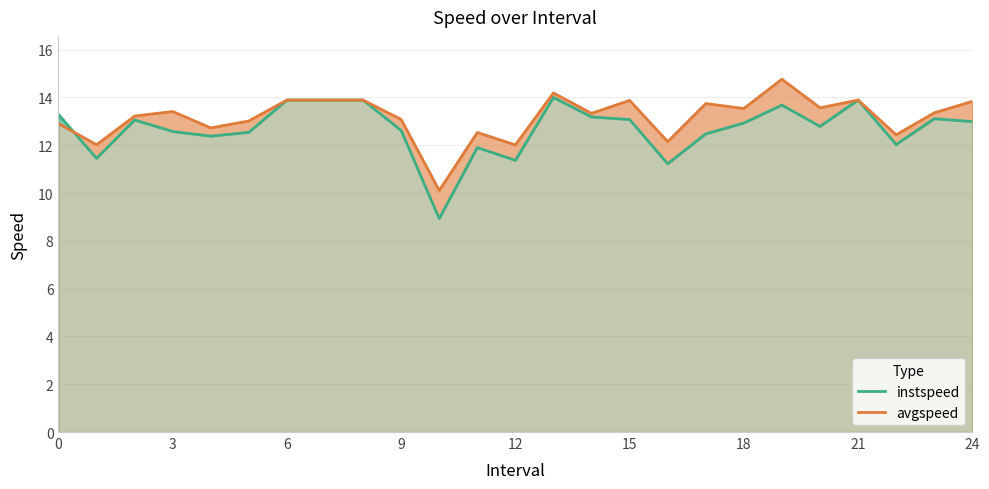

The instspeed series shows 13.1 at 15. True or false?

True